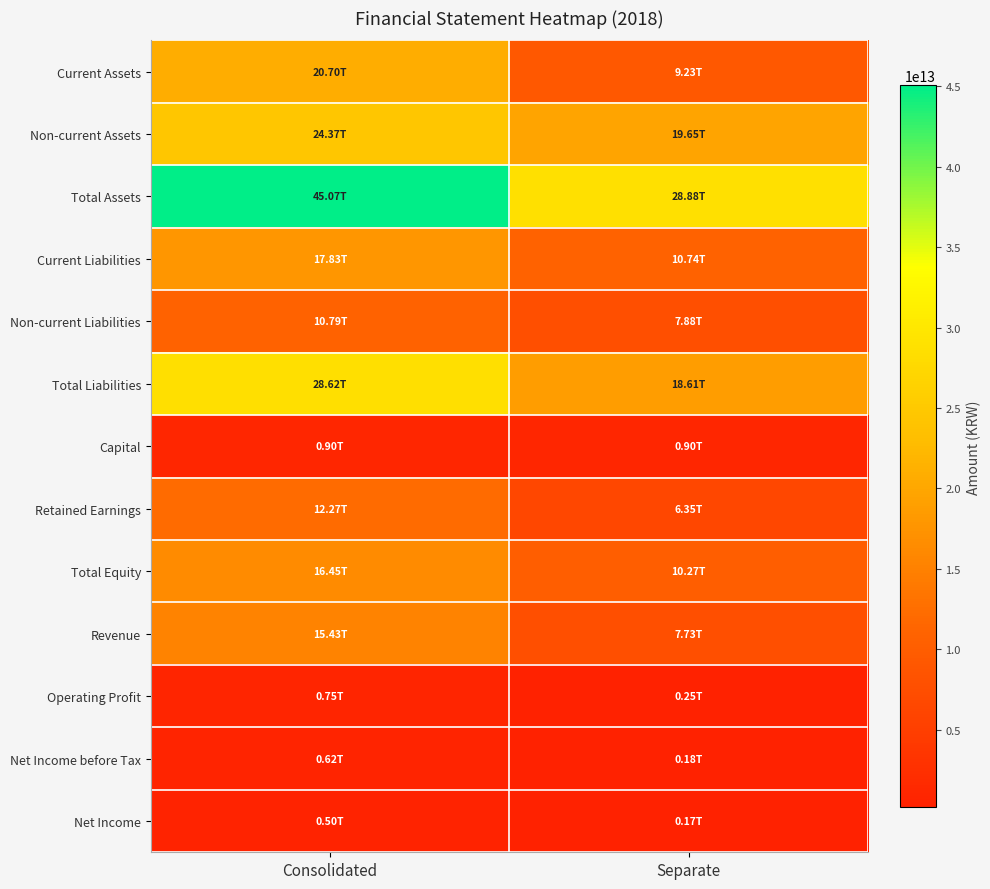

Which series has the widest spread of values?

Total Assets